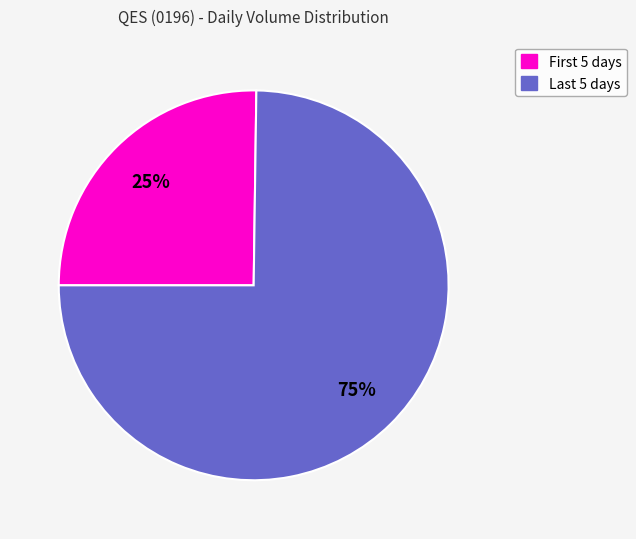

To the nearest percent, what is the average slice percentage?

50%